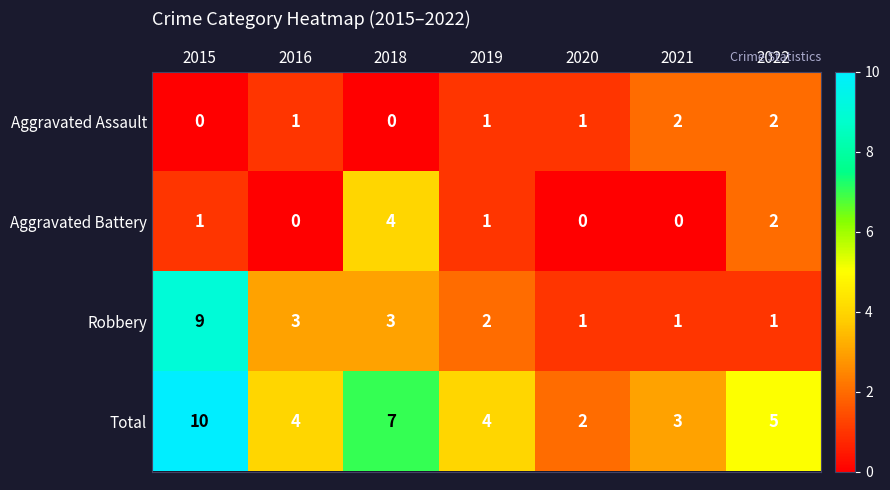

The Aggravated Battery series shows 0 at 2020. True or false?

True